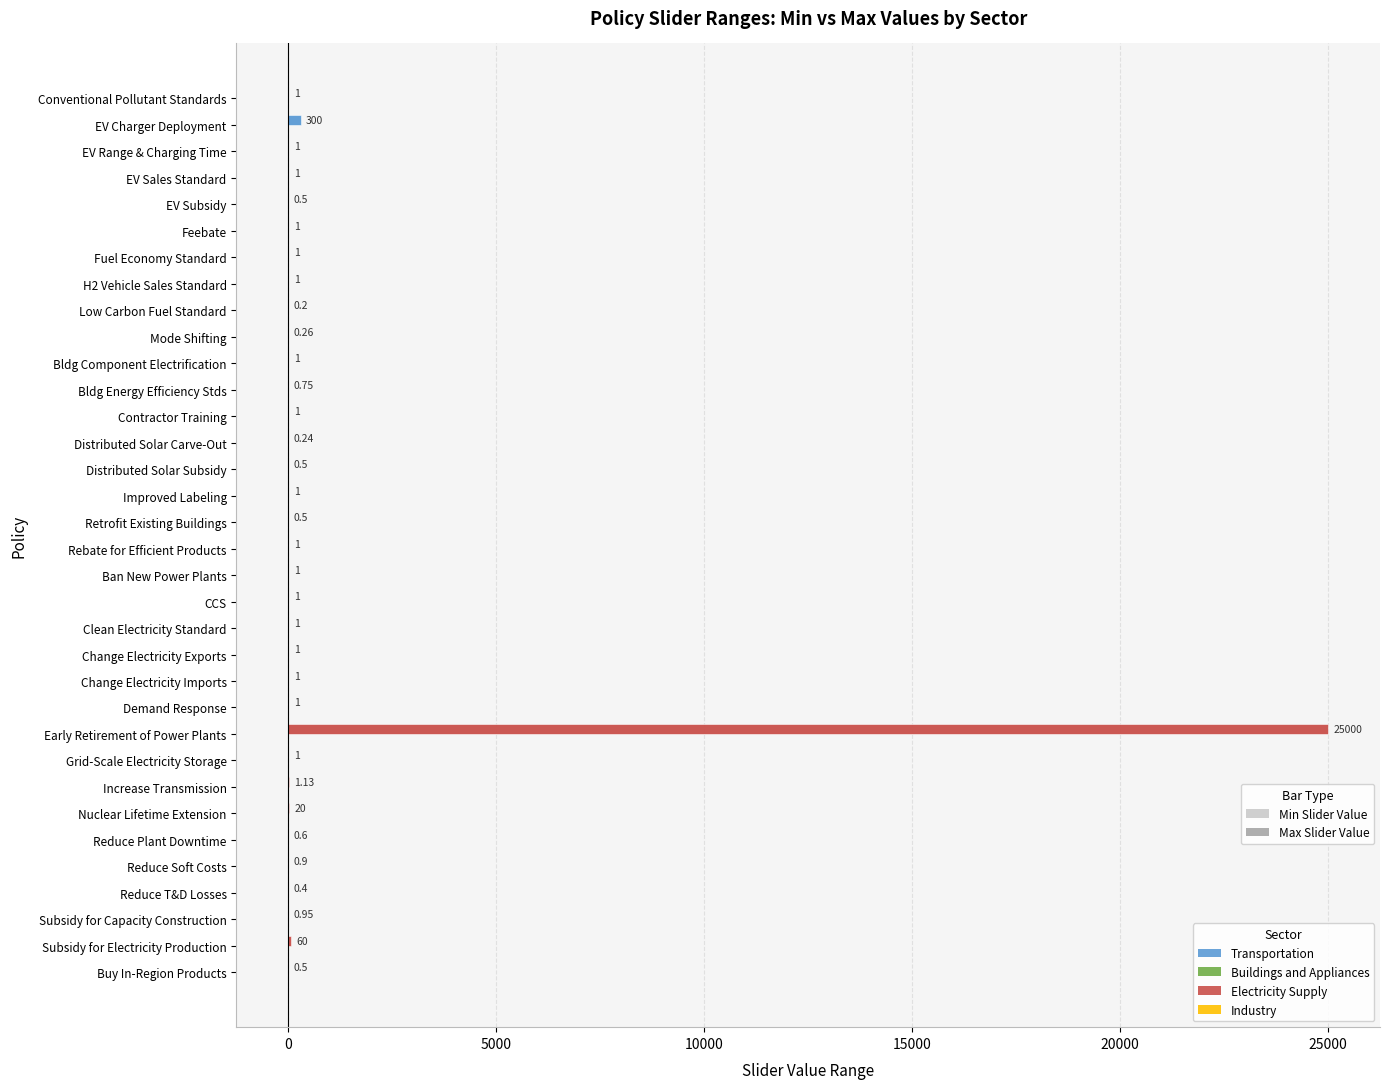

How many data points in Min Slider Value are less than 0?

2